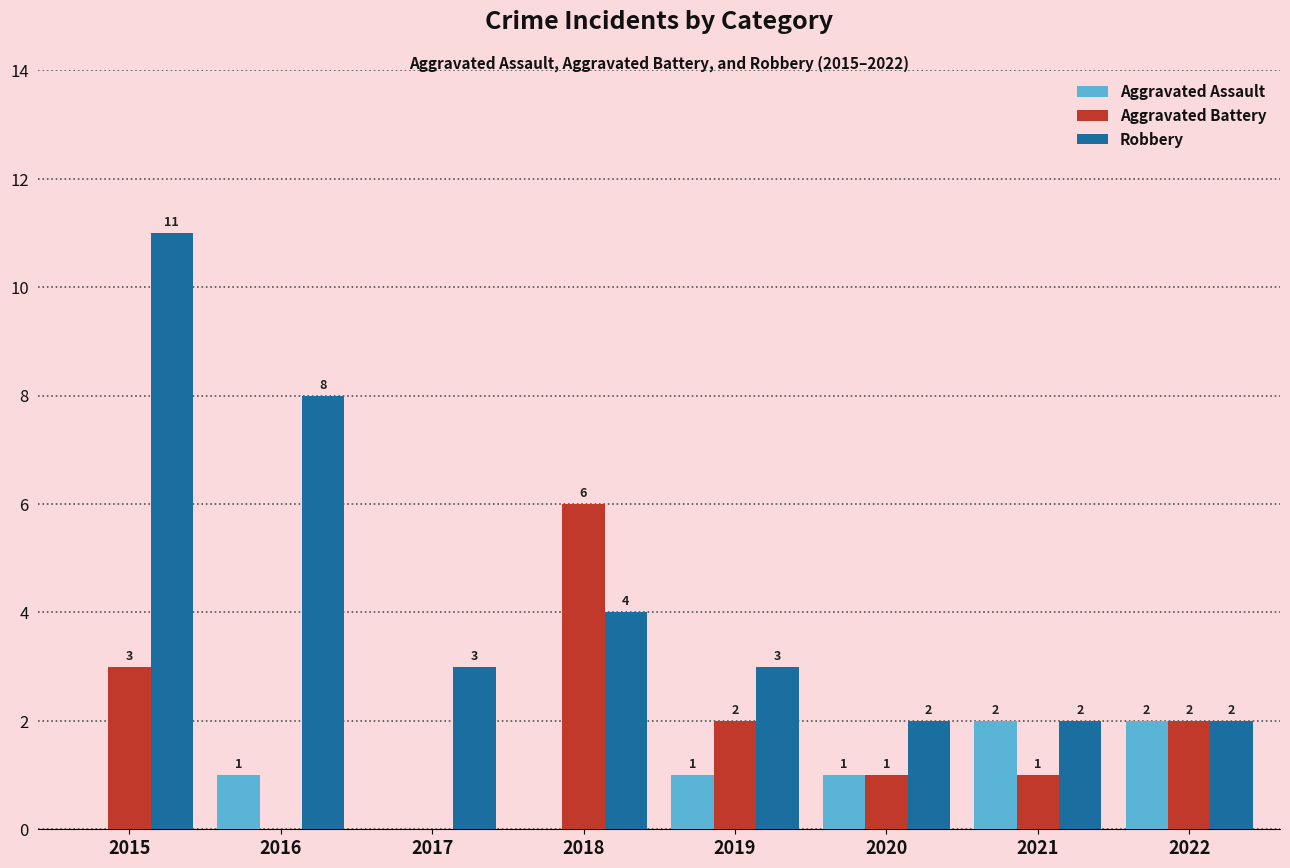

How many series are shown in this chart?

3